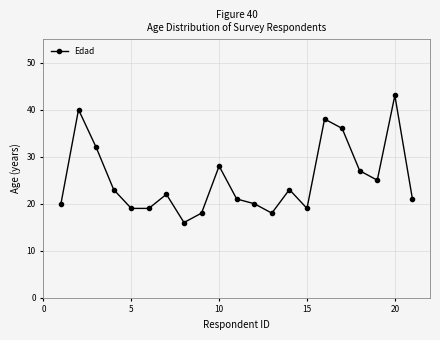

What is the minimum value shown in the chart?

16